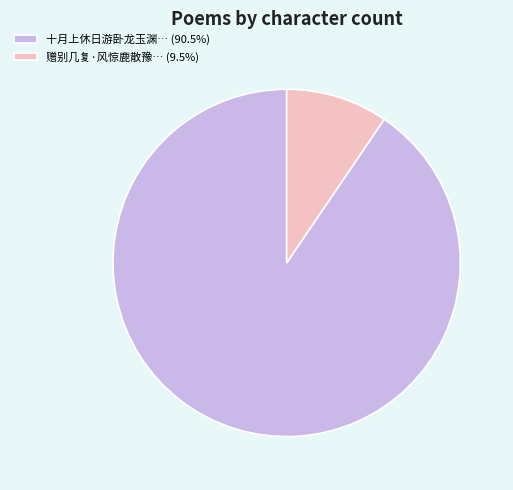

Is there a majority slice in this chart?

Yes